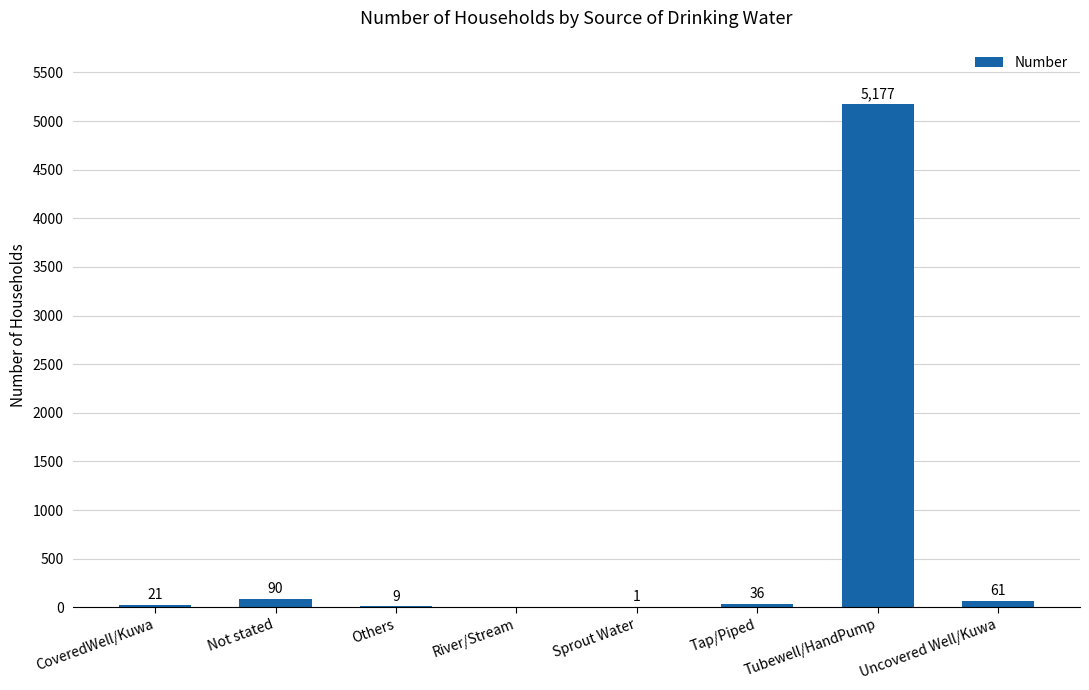

What is the difference between the values at CoveredWell/Kuwa and Tap/Piped?

15